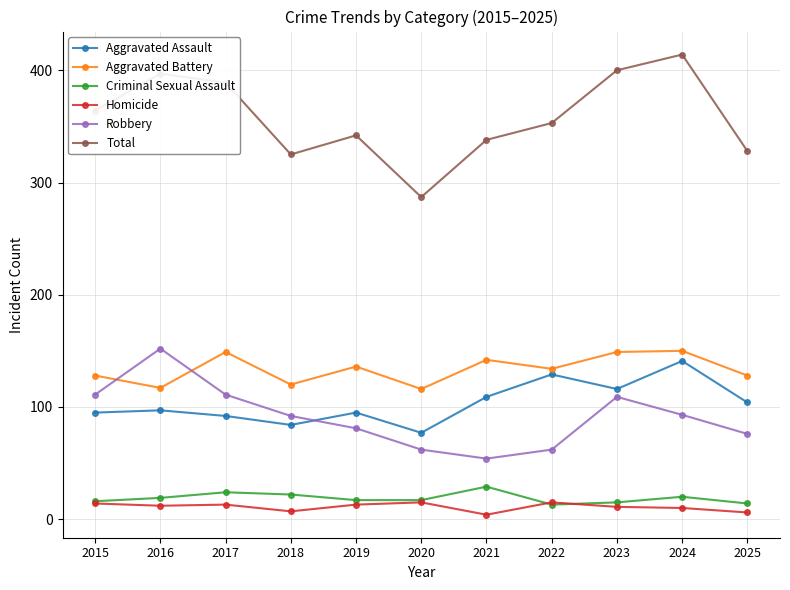

How many interior local peaks does the Total series have?

3